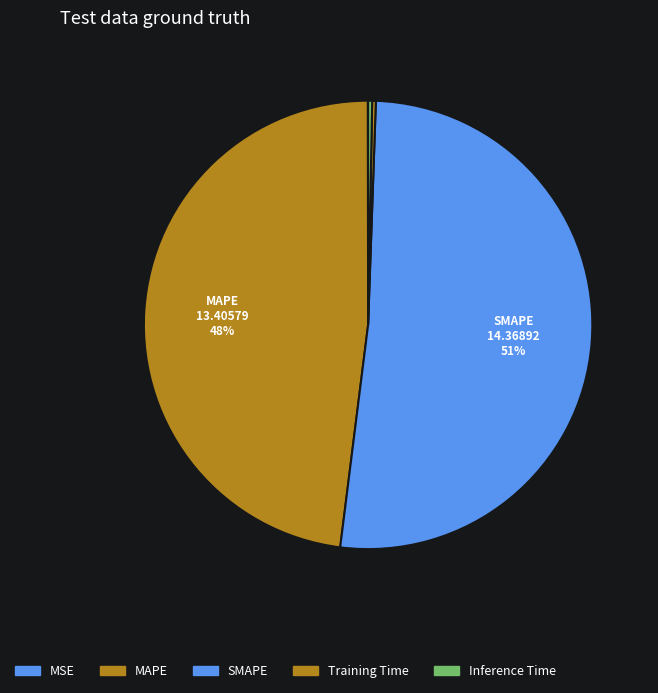

The MSE slice represents 1% of the pie. True or false?

False